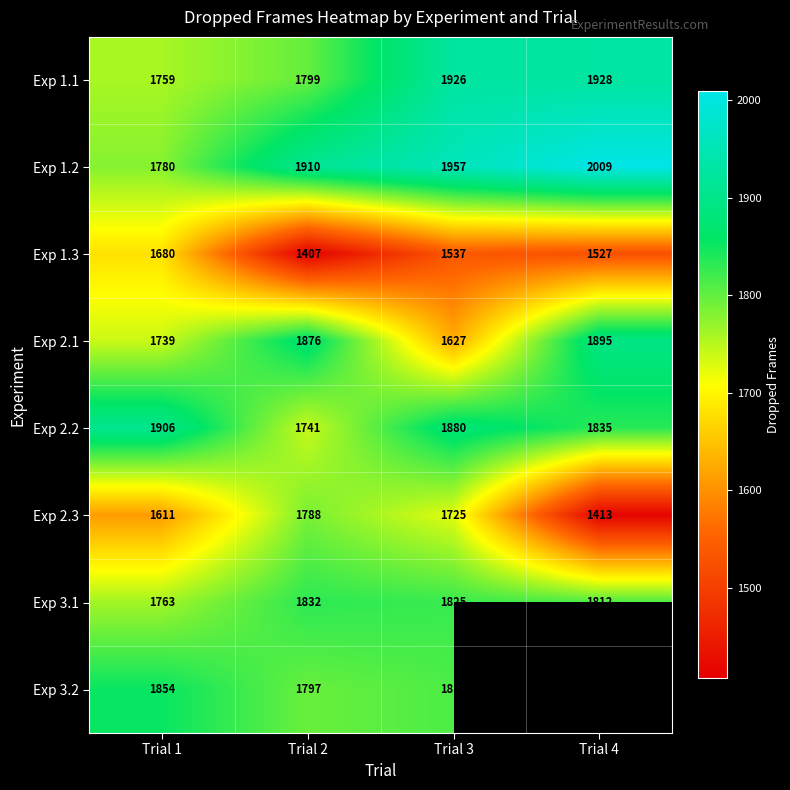

How many data points in Exp 1.2 are less than 1957?

2